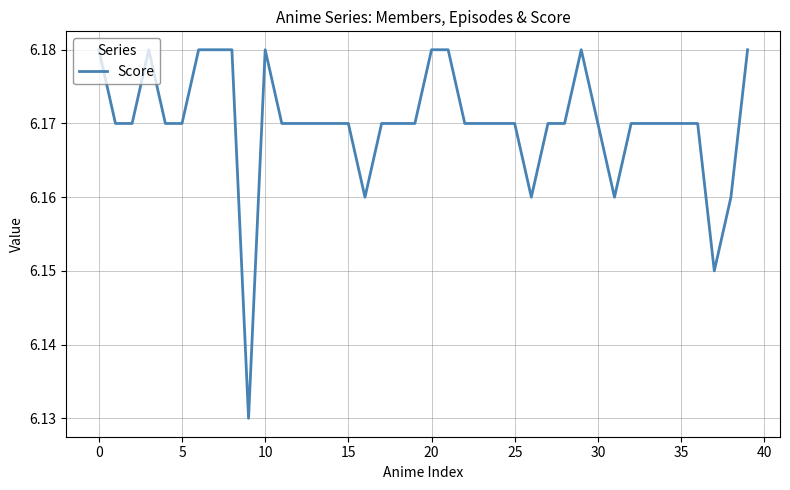

How many lines are shown in the chart?

1